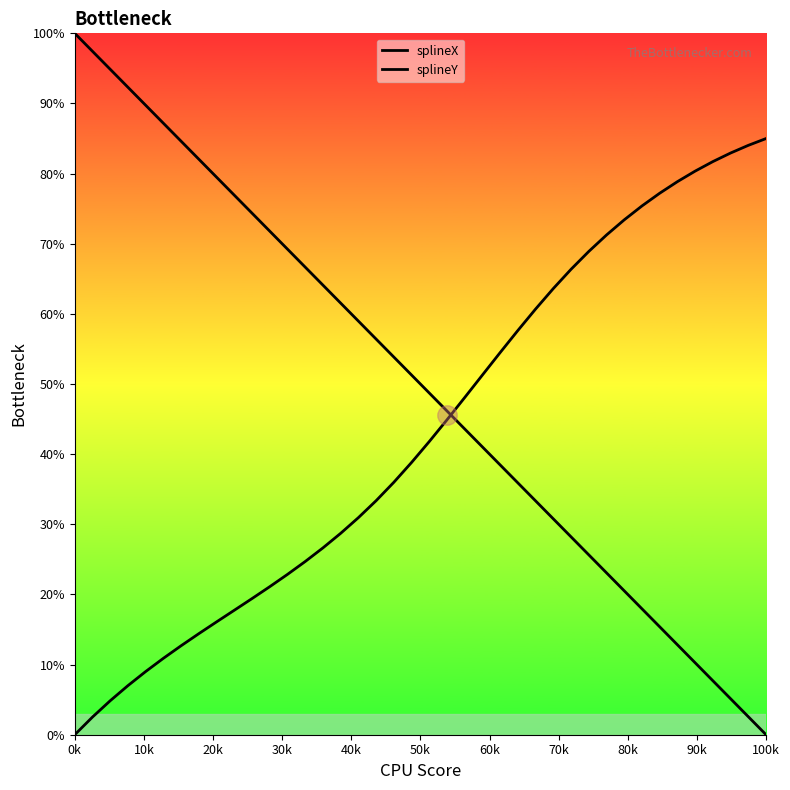

At which label does splineX first exceed 51?

0k